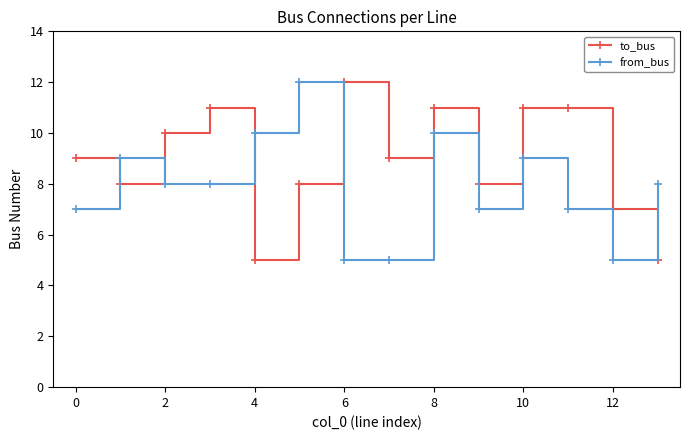

Rank the series by their average value, from highest to lowest.

to_bus, from_bus